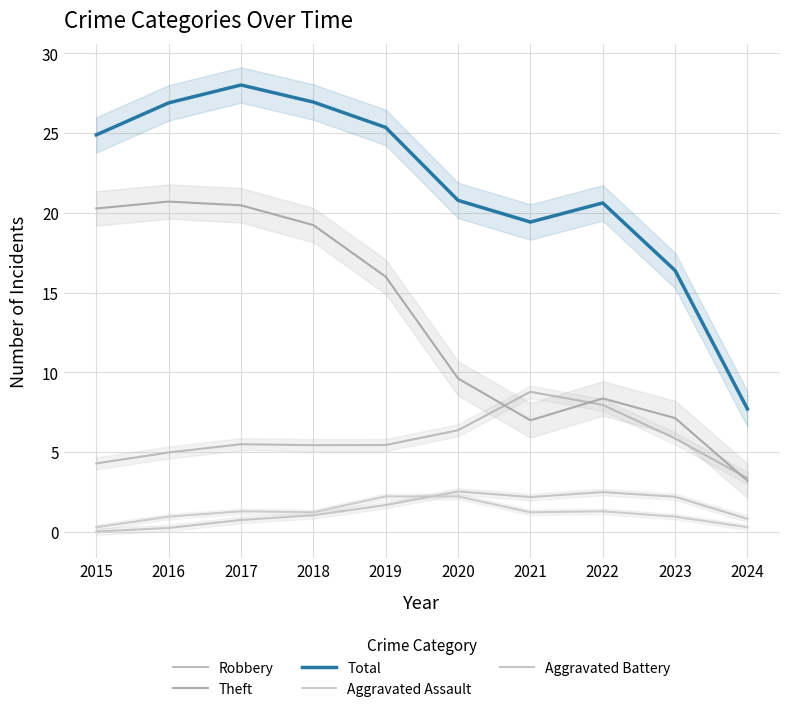

True or false: Total and Theft intersect in this chart.

False